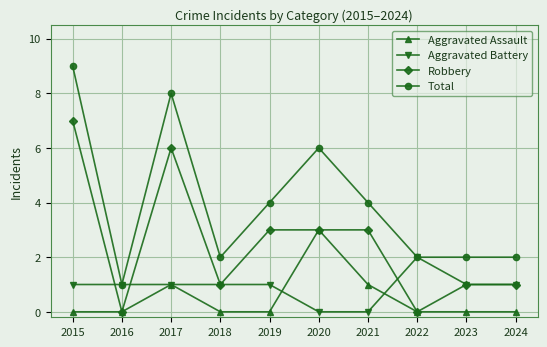

What is the difference between the maximum and second lowest values in the Aggravated Battery series?

2